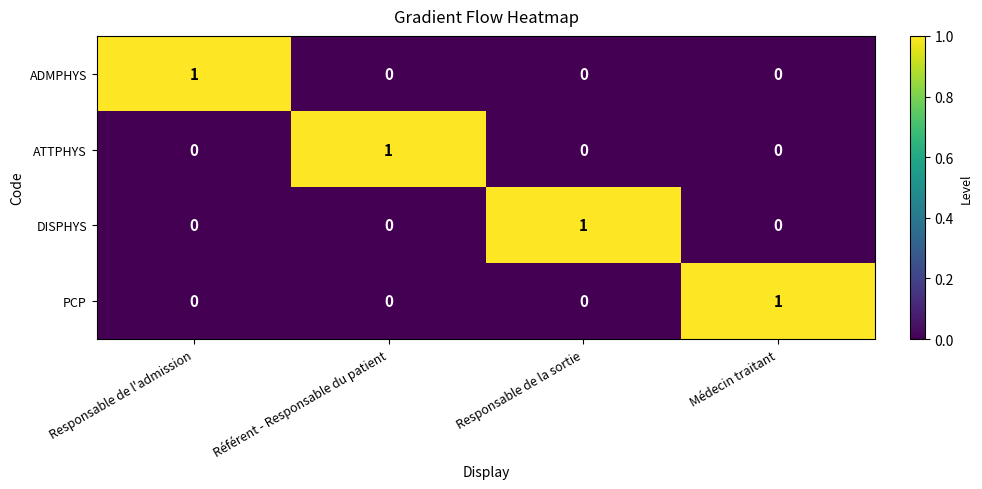

The DISPHYS series shows 0 at Référent - Responsable du patient. True or false?

True